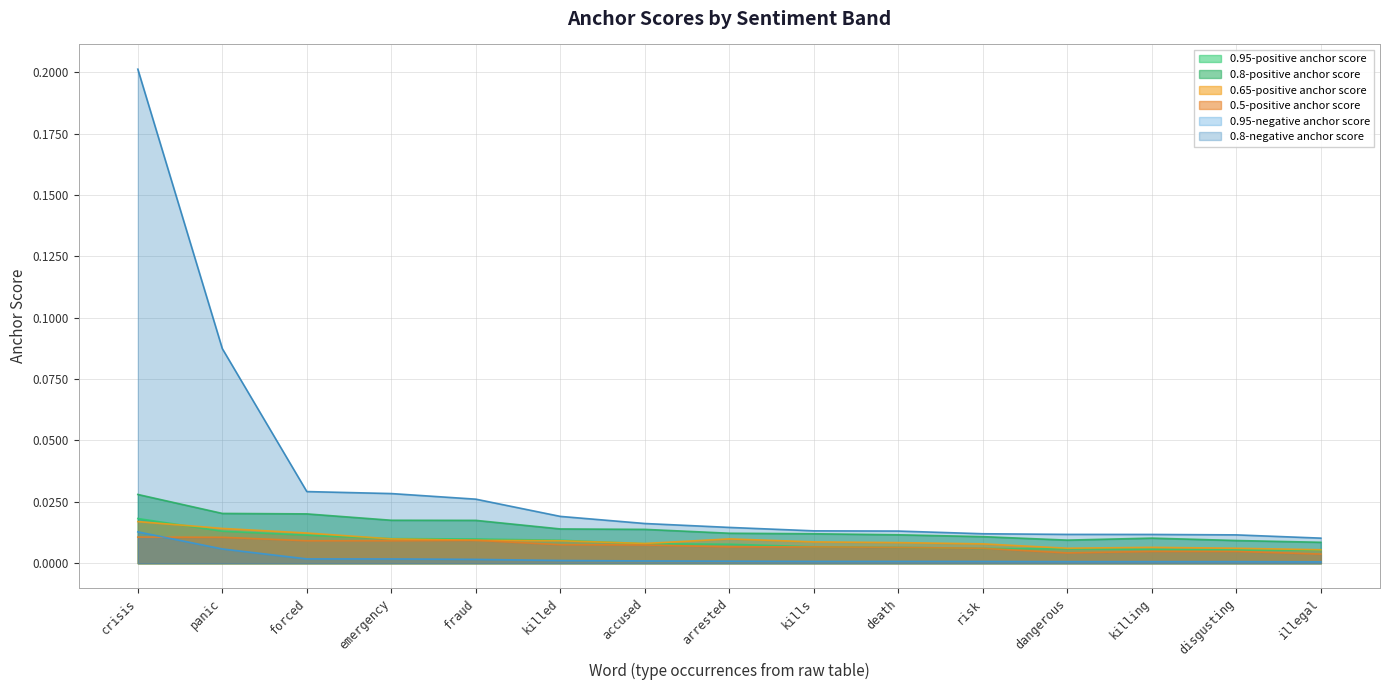

At which category does the chart reach its minimum across all series?

illegal